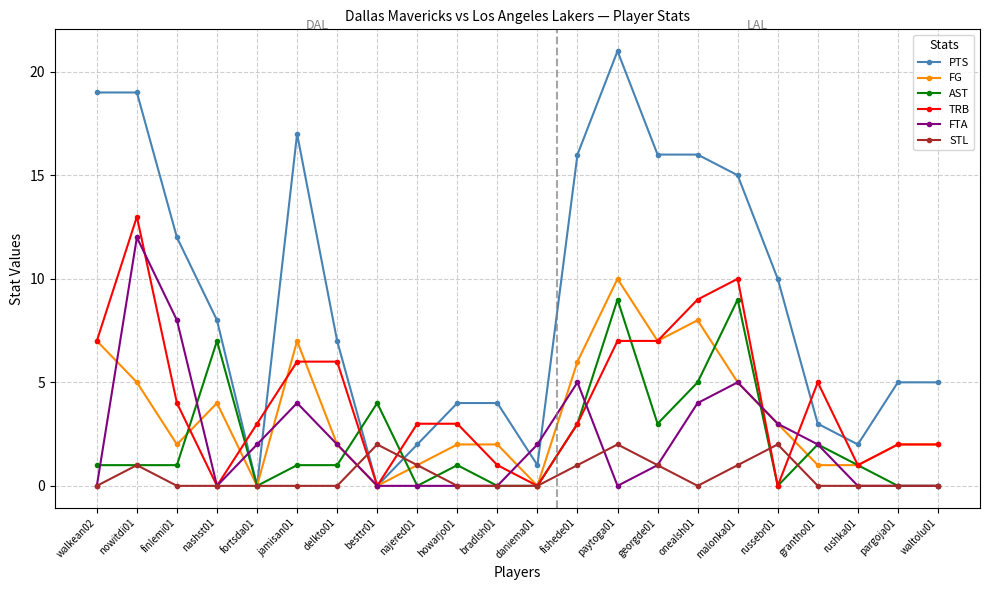

True or false: STL has more than 0 interior local peaks.

True